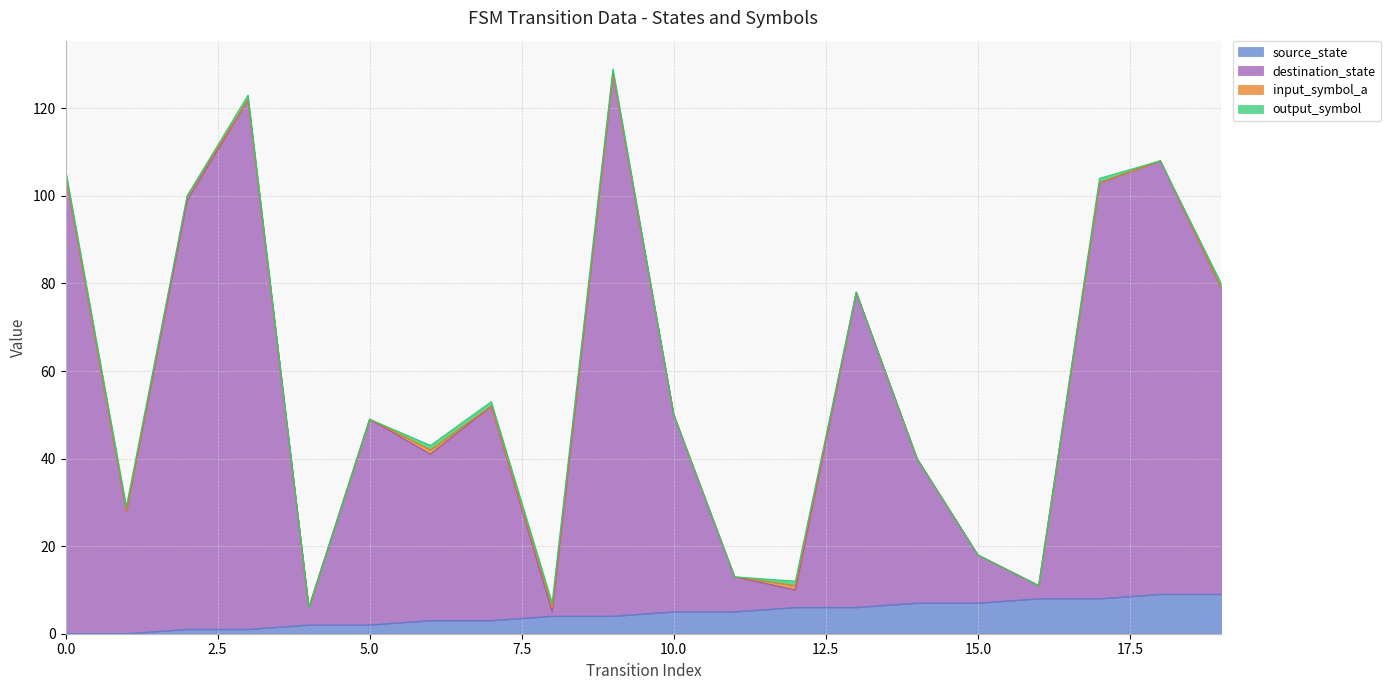

True or false: destination_state and source_state cross at least once.

False